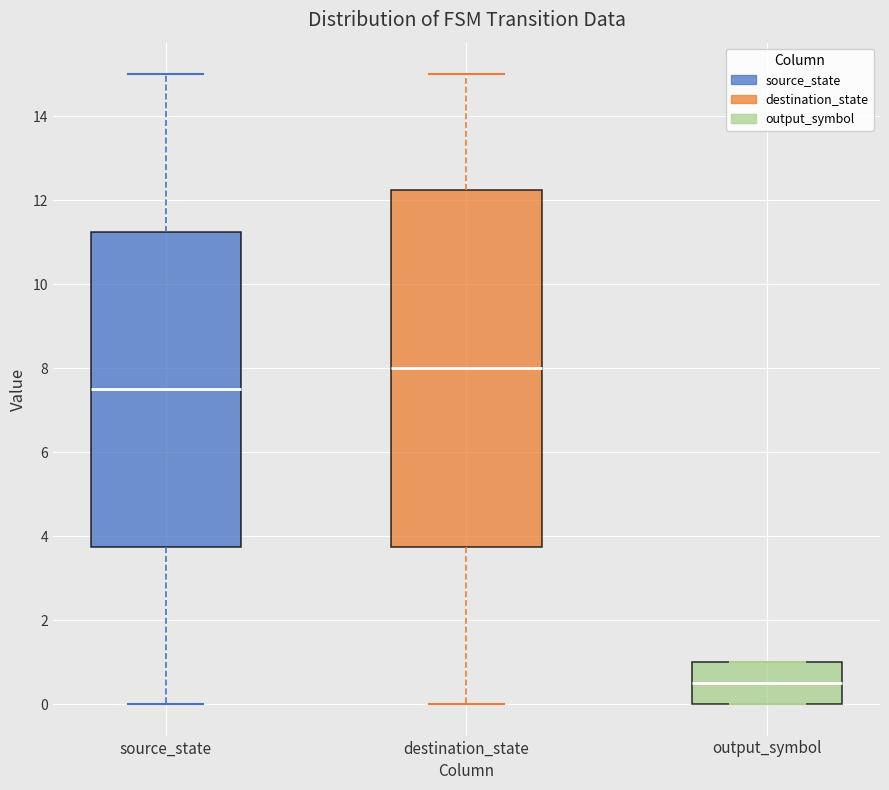

Reading left to right, read every box against the y-axis: the position of its median line, the range the box covers, and the ends of its whiskers. The values are not printed on the chart, so give them approximately, as read against the axis.

source_state: median 7.6, box 3.8 to 11.2, whiskers 0.0 to 15.0
destination_state: median 8.0, box 3.8 to 12.2, whiskers 0.0 to 15.0
output_symbol: median 0.6, box 0.0 to 1.0, whiskers 0.0 to 1.0